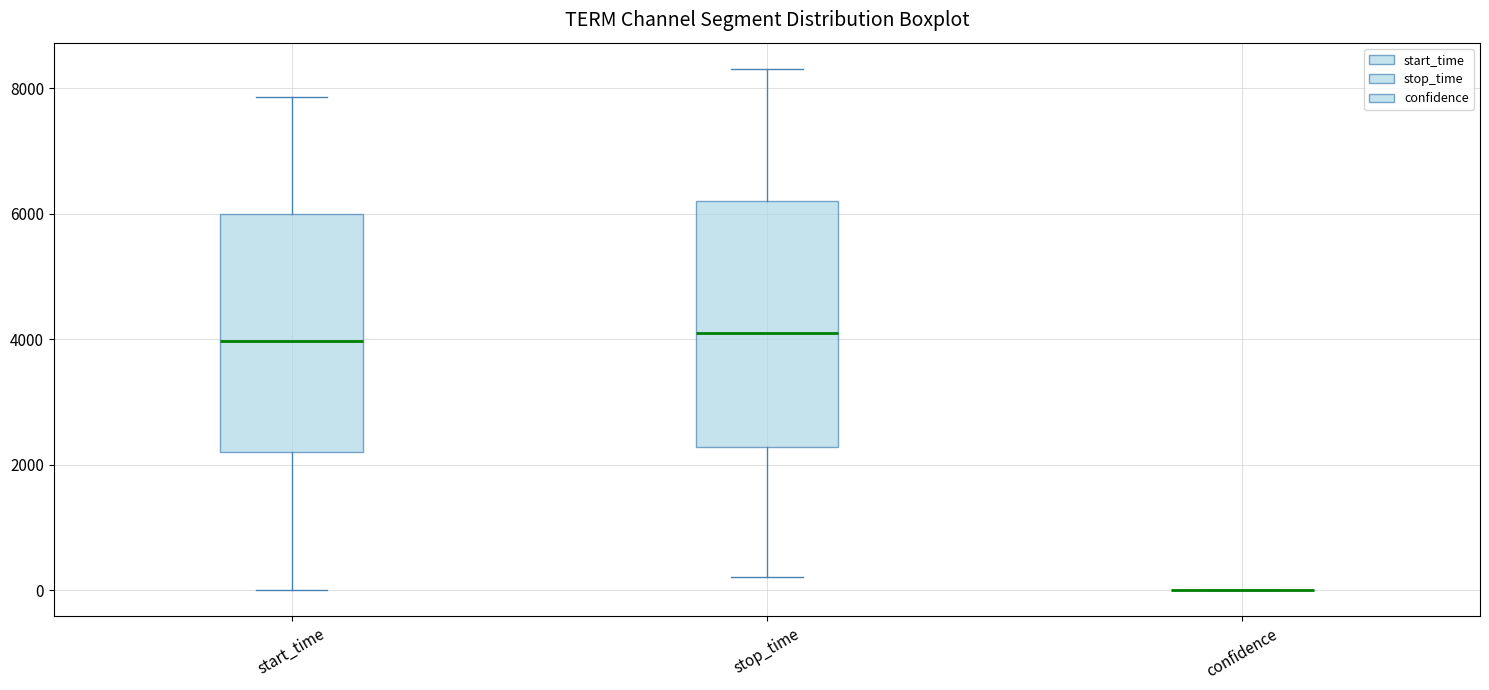

Reading left to right, read every box against the y-axis: the position of its median line, the range the box covers, and the ends of its whiskers. The values are not printed on the chart, so give them approximately, as read against the axis.

start_time: median 4000, box 2200 to 6000, whiskers 0 to 7800
stop_time: median 4200, box 2200 to 6200, whiskers 200 to 8400
confidence: box collapsed to a line at 0, whiskers 0 to 0